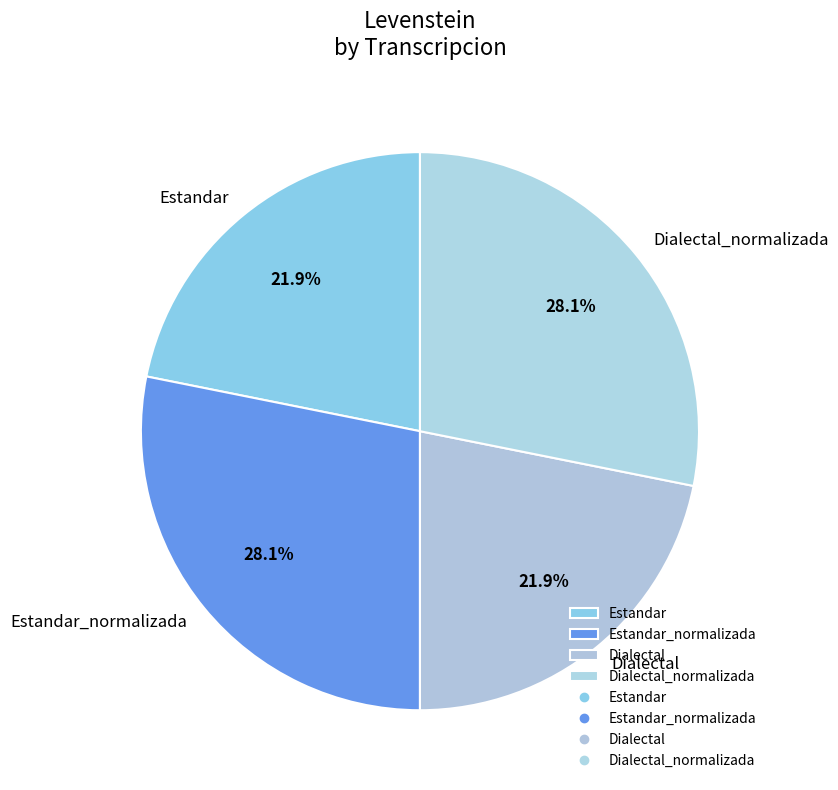

Count the number of slices in the pie.

4